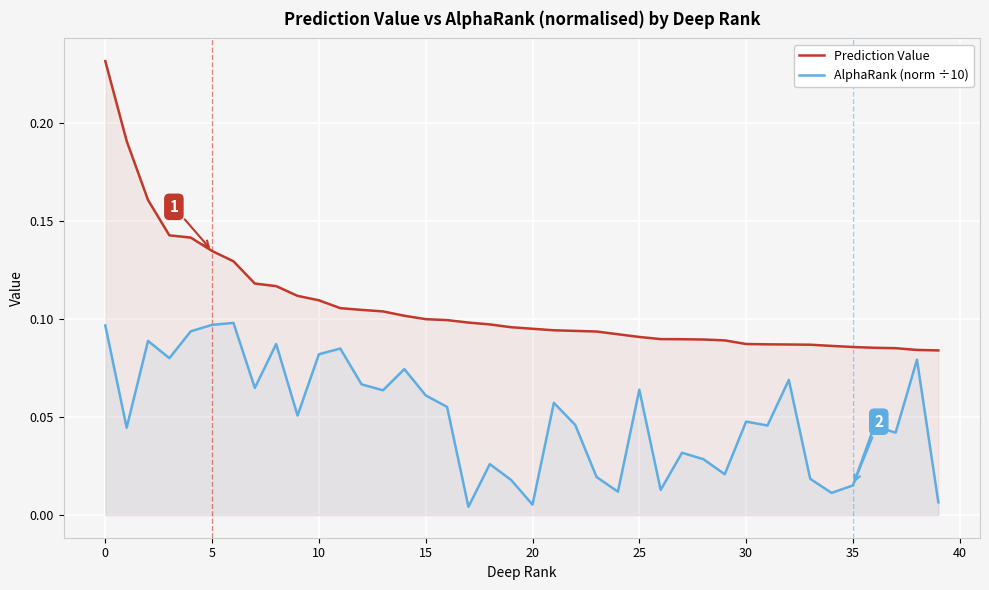

List the series in order of their peak value, highest first.

Prediction Value, AlphaRank (norm ÷10)